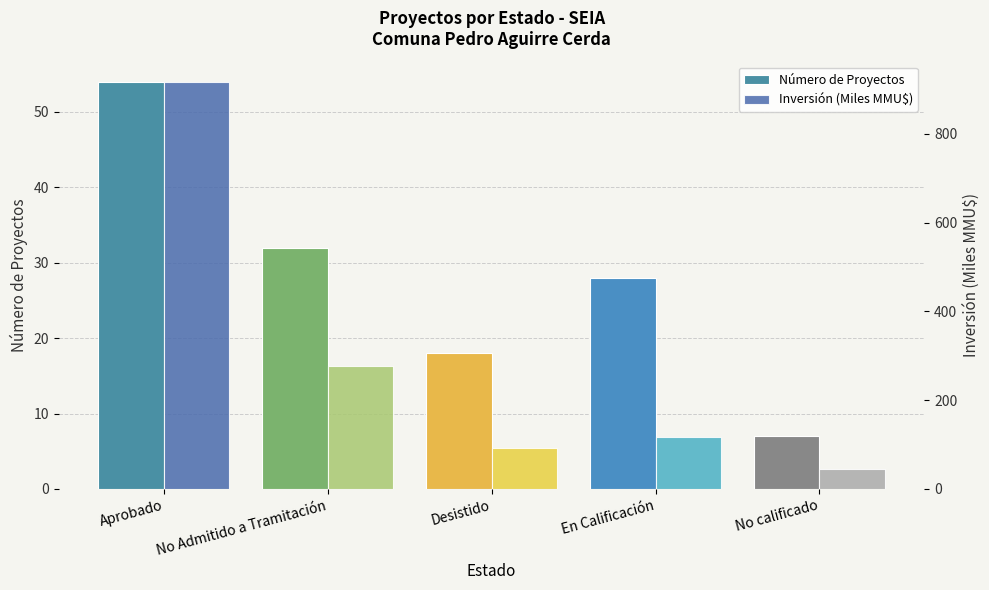

At which category is the sum across all series the highest?

Aprobado